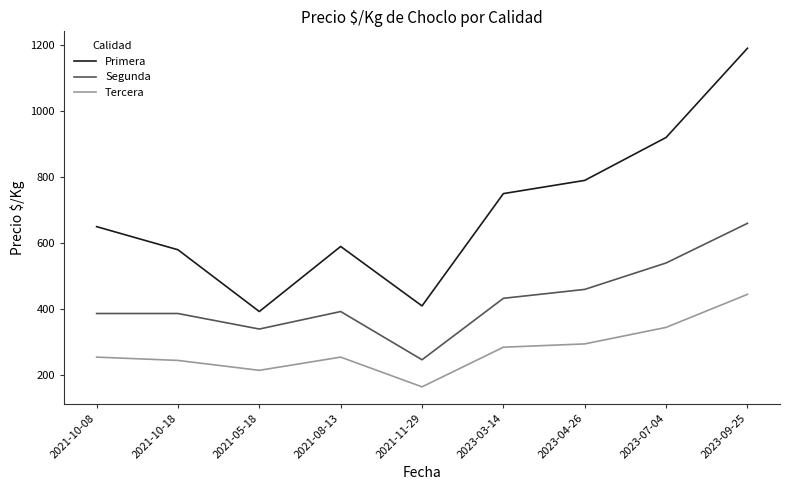

True or false: Segunda and Primera cross at least once.

False